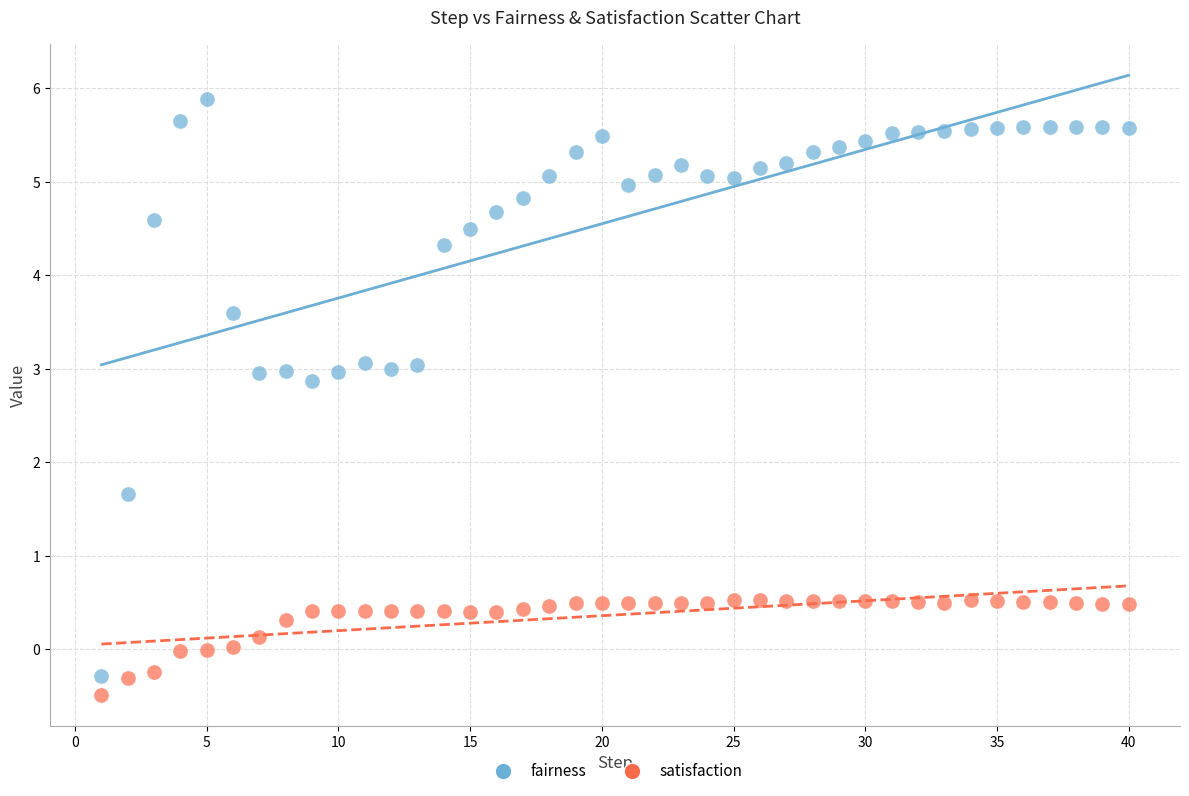

Which series contains the highest Y value?

fairness